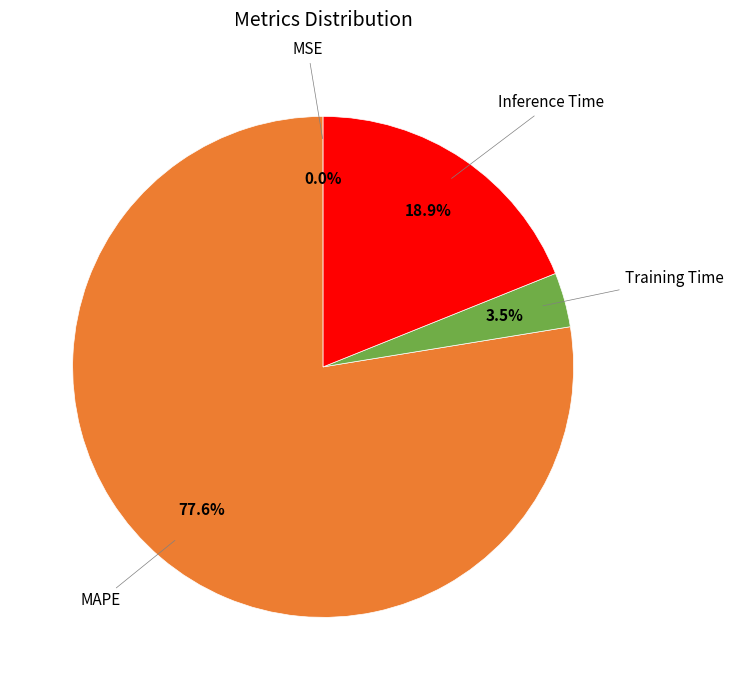

Does any single category account for the majority?

Yes